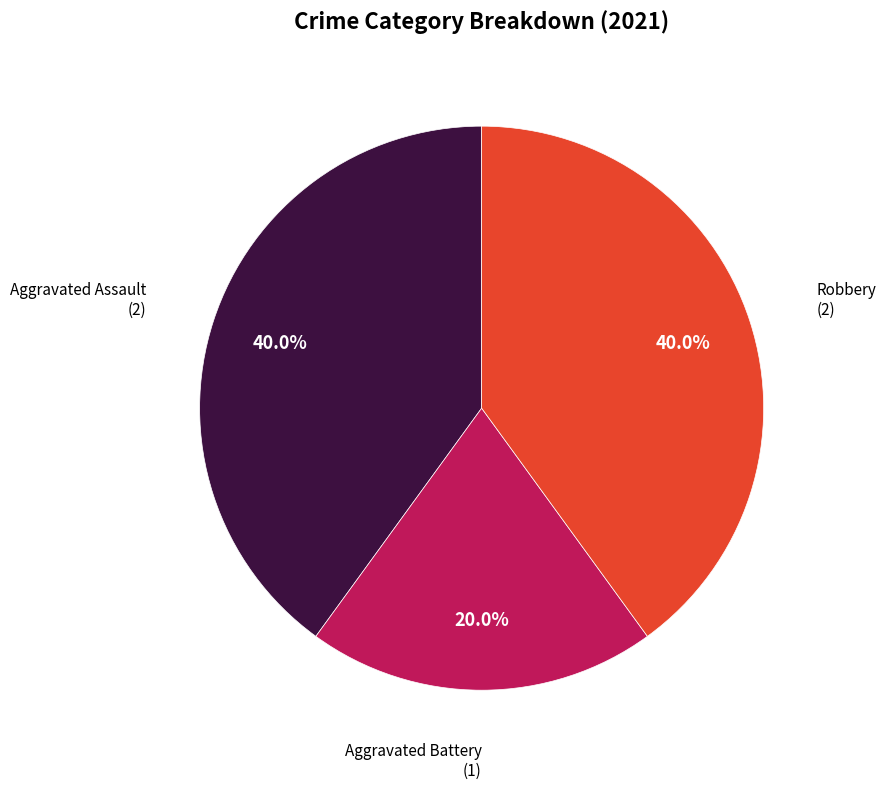

Is there a majority slice in this chart?

No